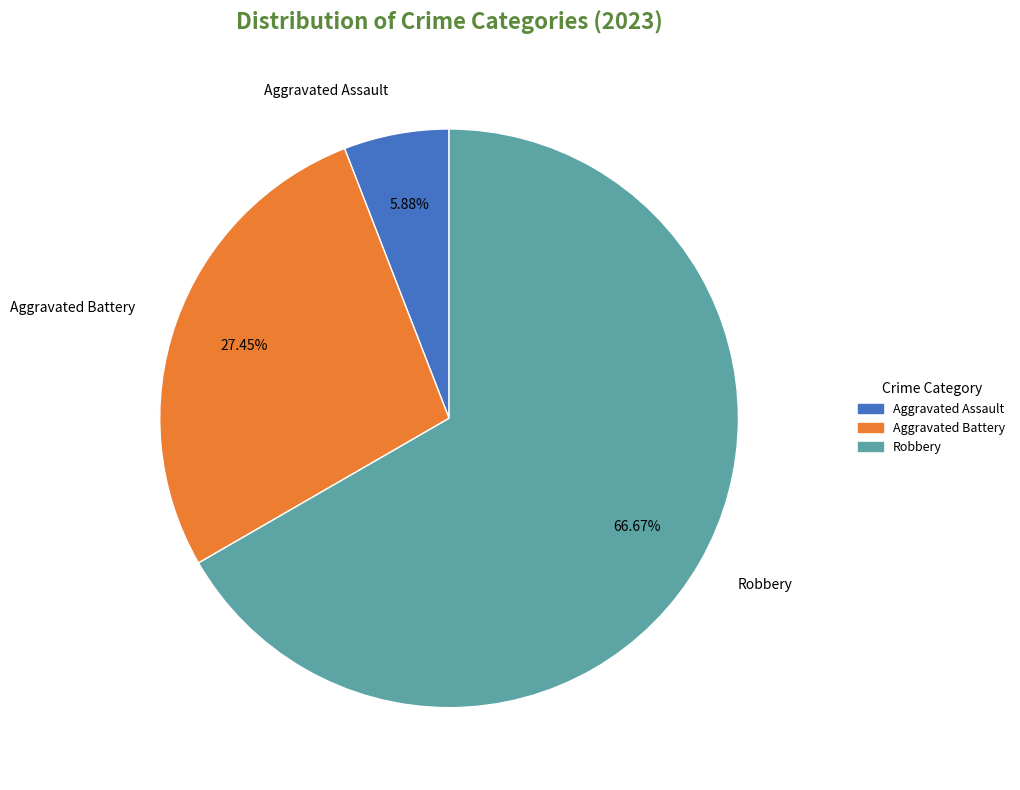

How many slices are in this pie chart?

3